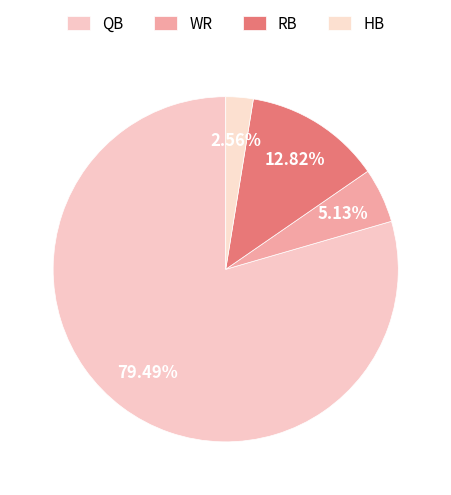

Which slice is the largest?

QB